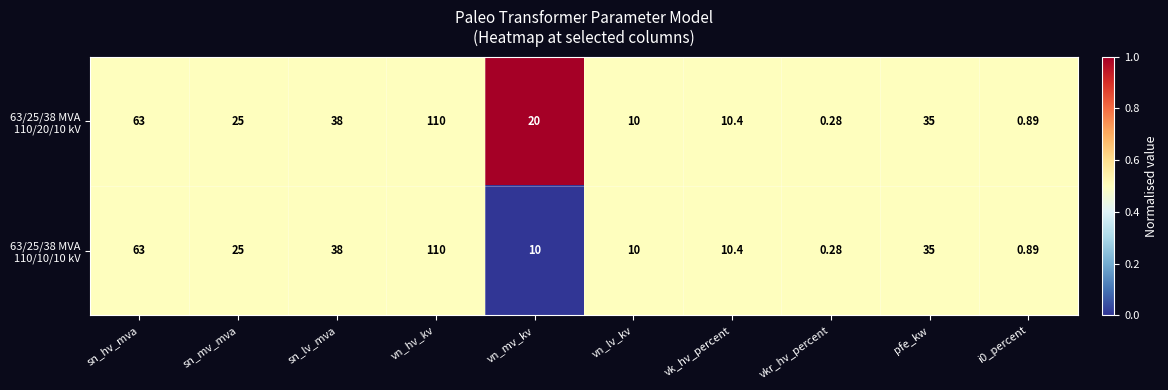

Which category has the highest value across all series?

vn_hv_kv